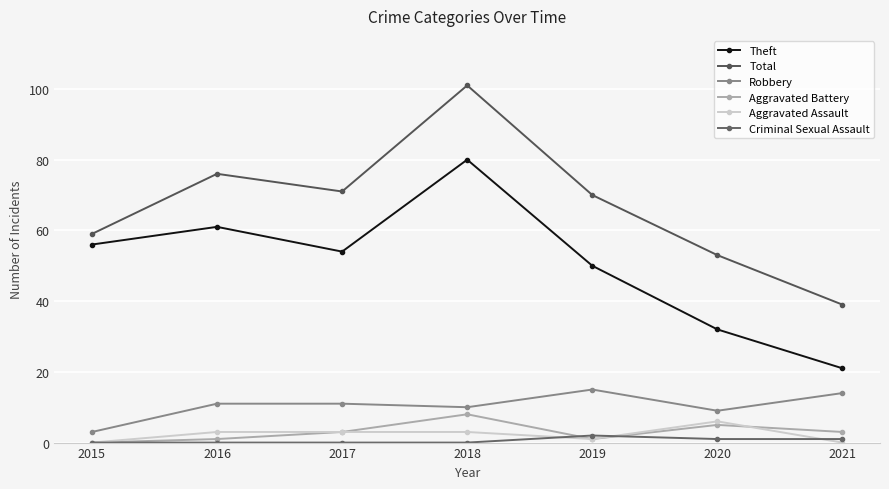

What is the difference between the maximum and minimum values in the Aggravated Assault series?

6